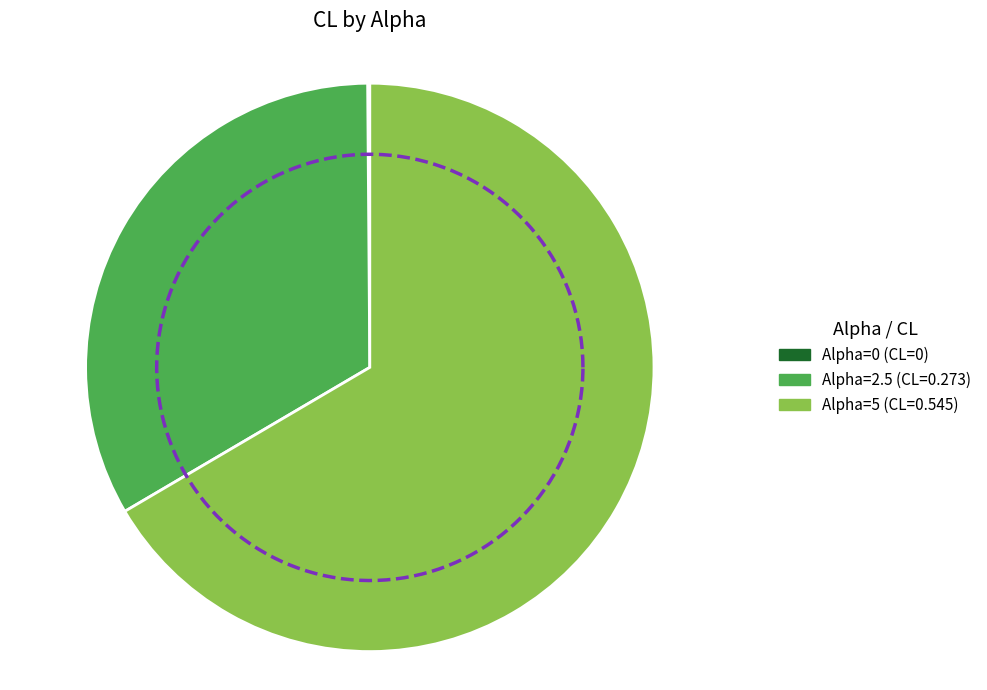

What is the change in value from 0 to 2.5?

+0.3